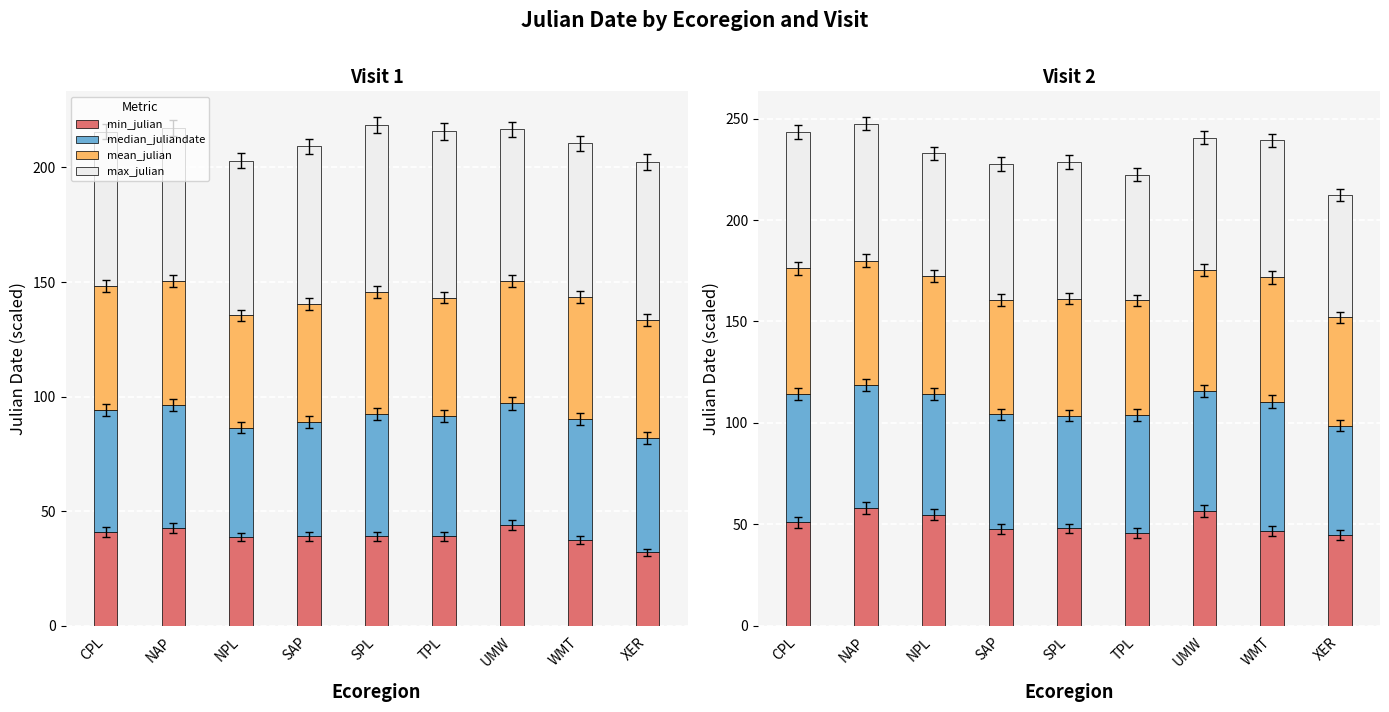

How many values in the median_juliandate series exceed 59?

5